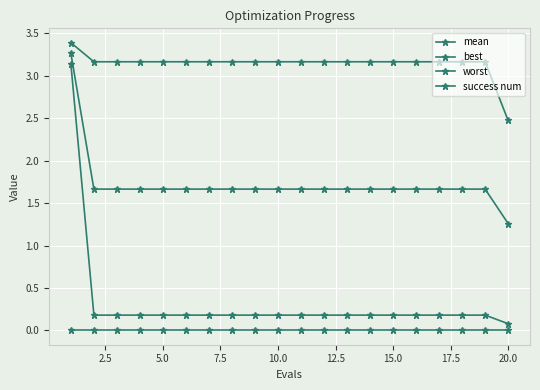

How many categories are shown in the chart?

20